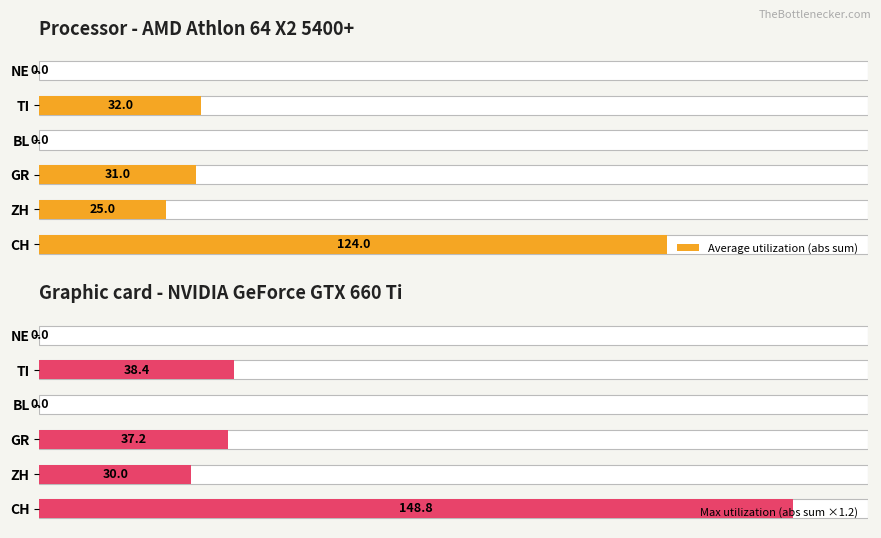

At NE, list the series in order from smallest to largest.

Average utilization (abs sum), Max utilization (abs sum ×1.2)